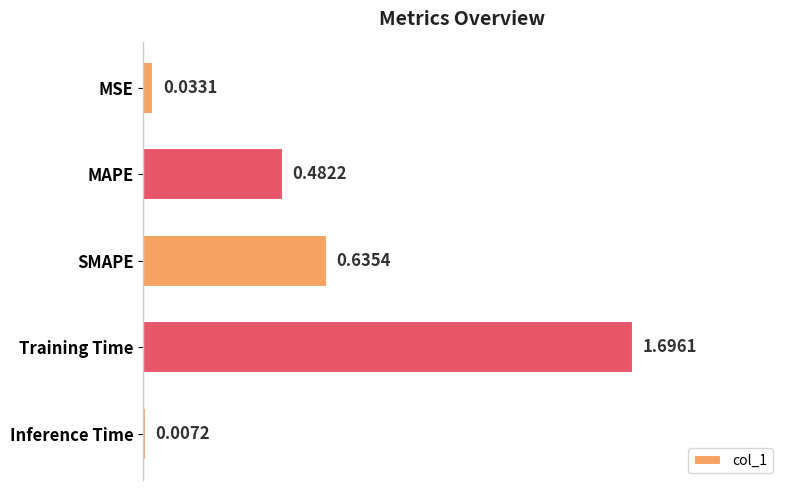

What is the maximum value shown in the chart?

1.7